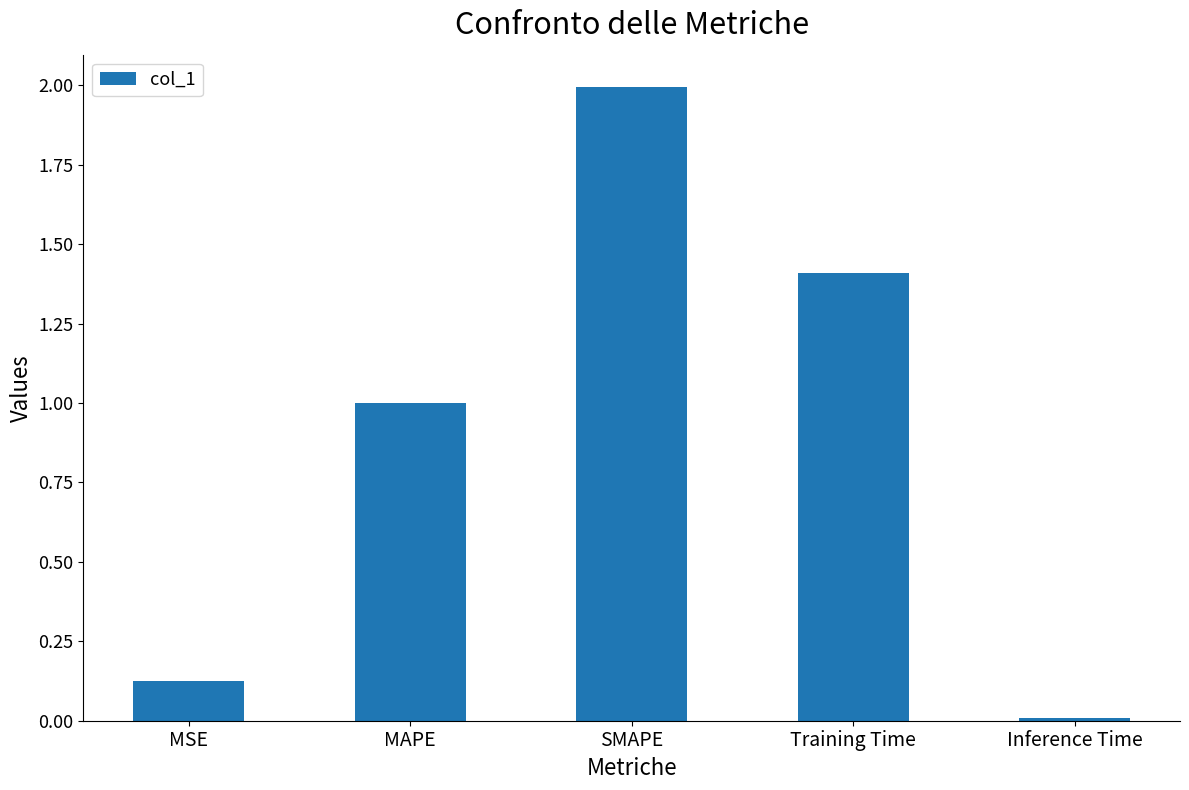

What position from the right is Inference Time?

1